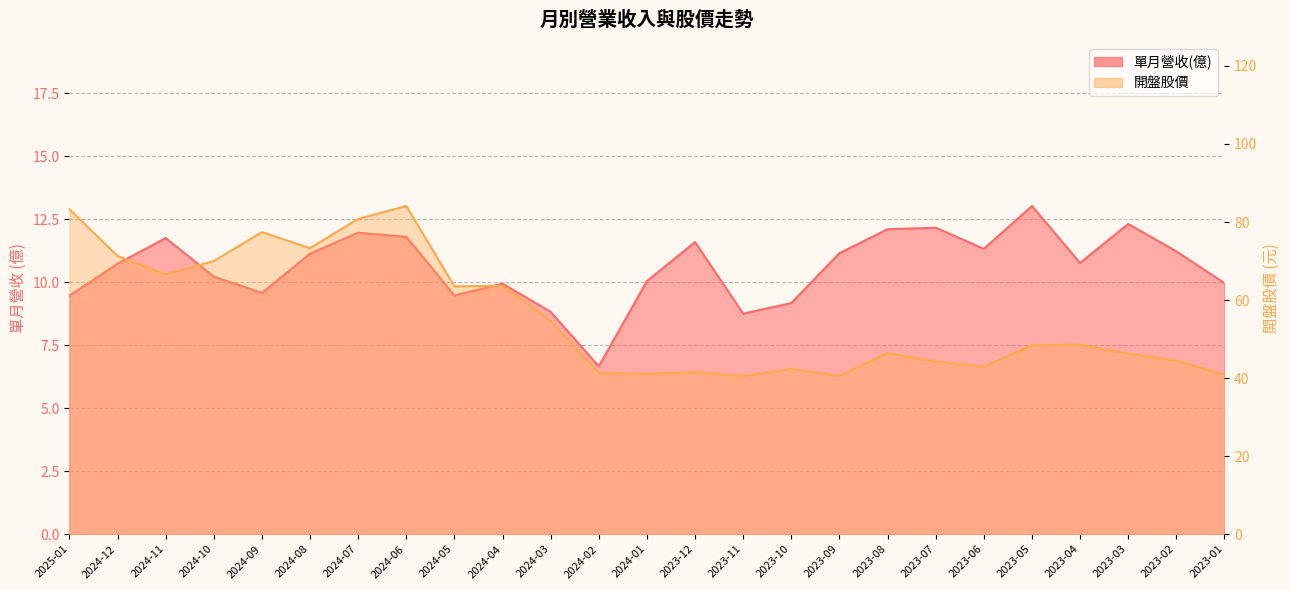

Where is the first local maximum for 單月營收(億)?

2024-11